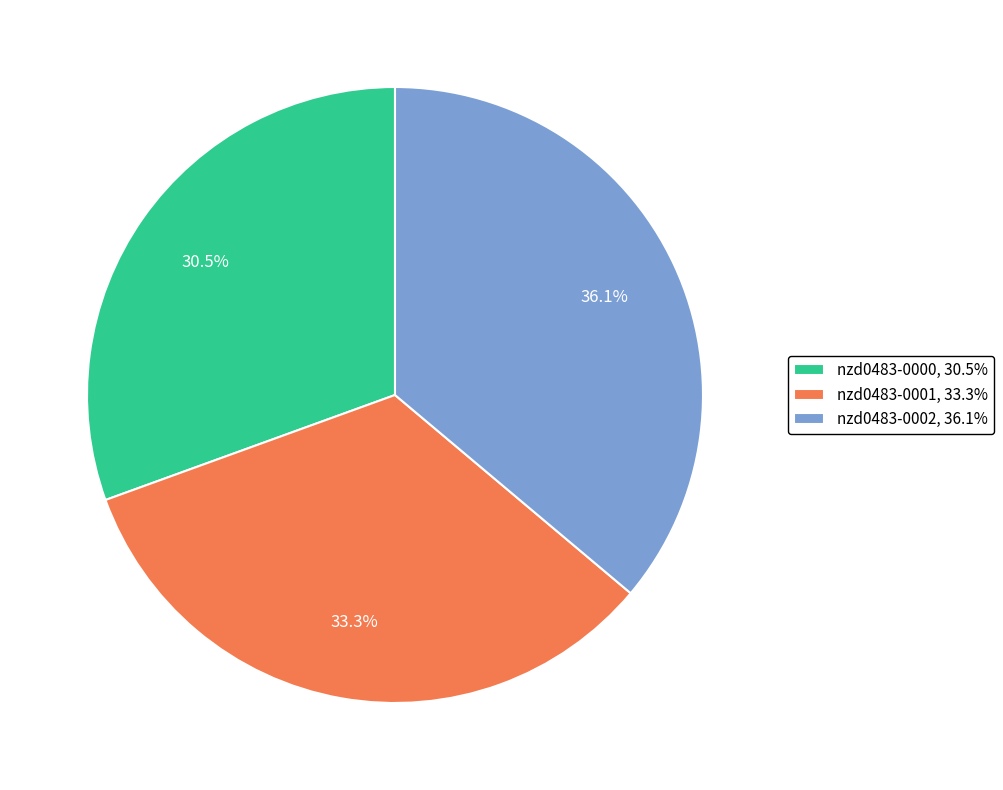

Count the number of slices in the pie.

3